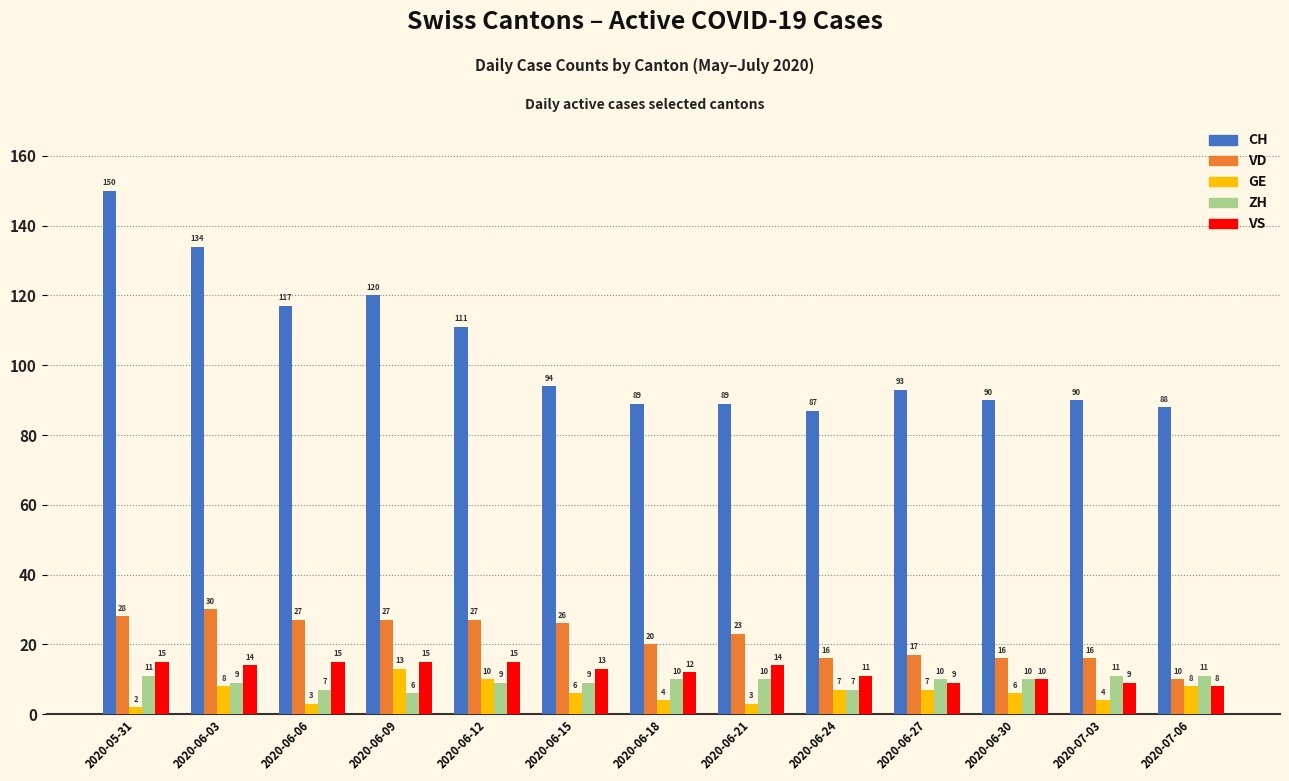

The CH series shows 134 at 2020-06-18. True or false?

False